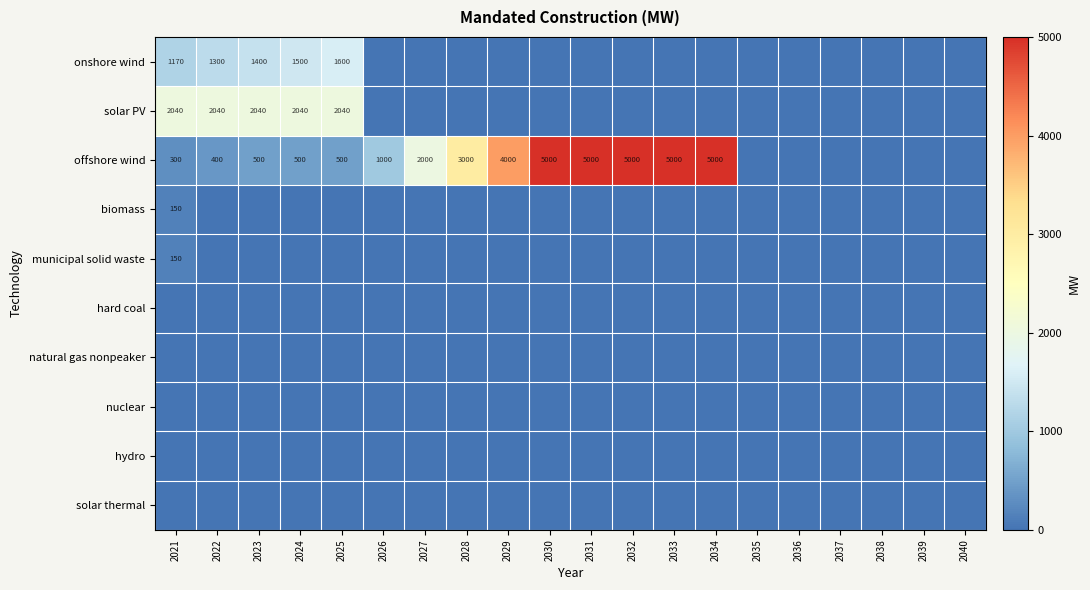

At how many categories does at least one series exceed 1776?

13